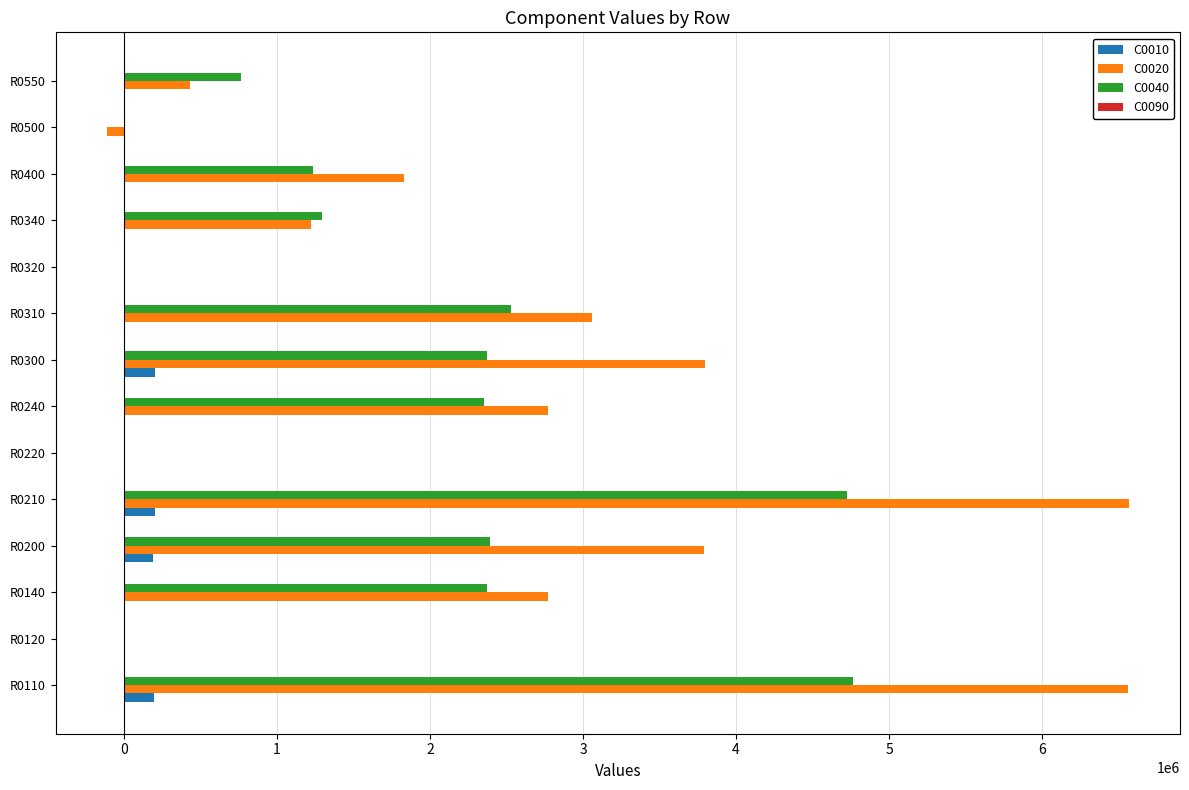

The value of C0020 at R0200 is 6323593. True or false?

False